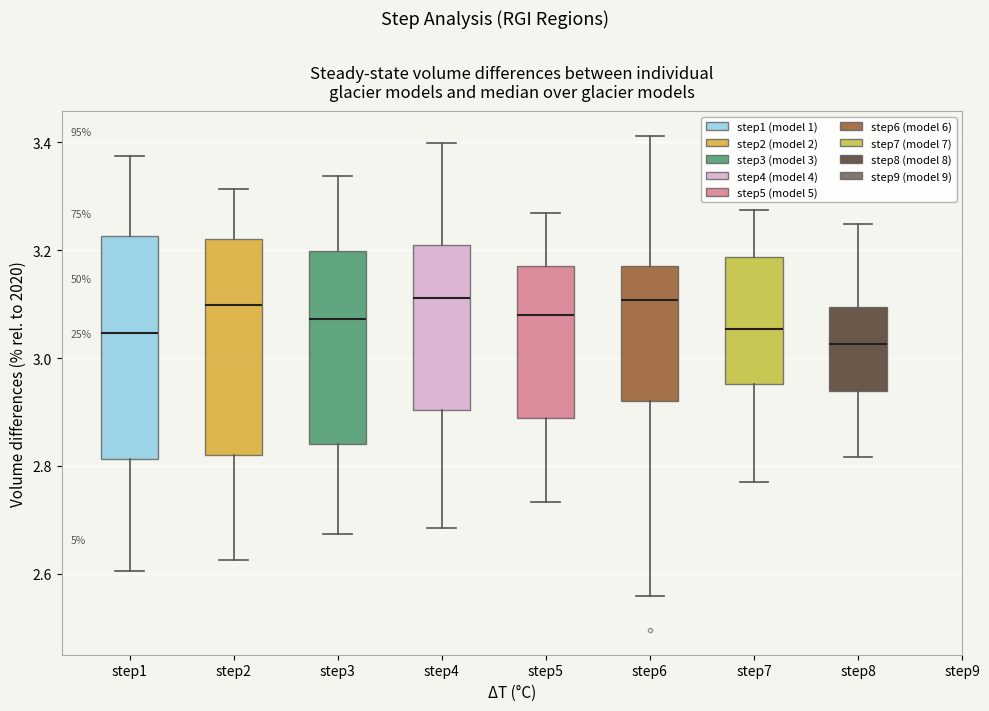

Reading left to right, transcribe this box plot: for each box, give where its median line is, the range the box spans, and where its two whiskers end, as read against the y-axis. The values are not printed on the chart, so give them approximately, as read against the axis.

step1: median 3.04, box 2.82 to 3.22, whiskers 2.60 to 3.38
step2: median 3.10, box 2.82 to 3.22, whiskers 2.62 to 3.32
step3: median 3.08, box 2.84 to 3.20, whiskers 2.68 to 3.34
step4: median 3.12, box 2.90 to 3.22, whiskers 2.68 to 3.40
step5: median 3.08, box 2.88 to 3.18, whiskers 2.74 to 3.26
step6: median 3.10, box 2.92 to 3.18, whiskers 2.56 to 3.42
step7: median 3.06, box 2.96 to 3.18, whiskers 2.78 to 3.28
step8: median 3.02, box 2.94 to 3.10, whiskers 2.82 to 3.24